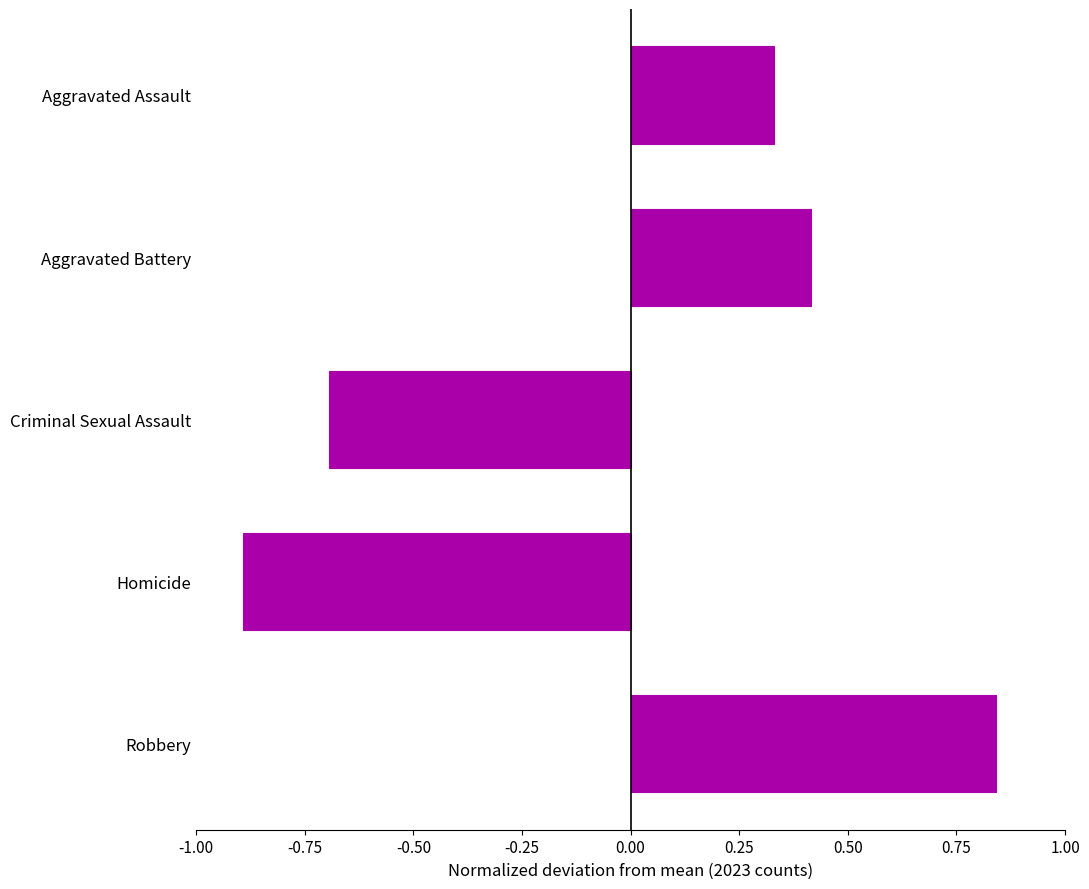

Is it true that the value at Robbery is 1.2?

False